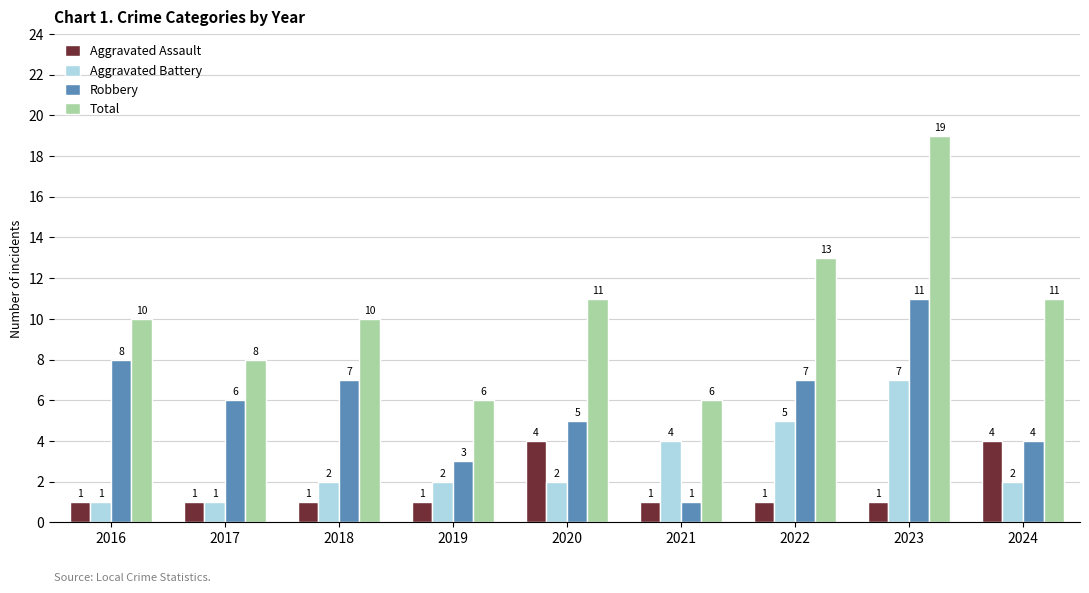

True or false: Total has a value of 4 at 2021.

False